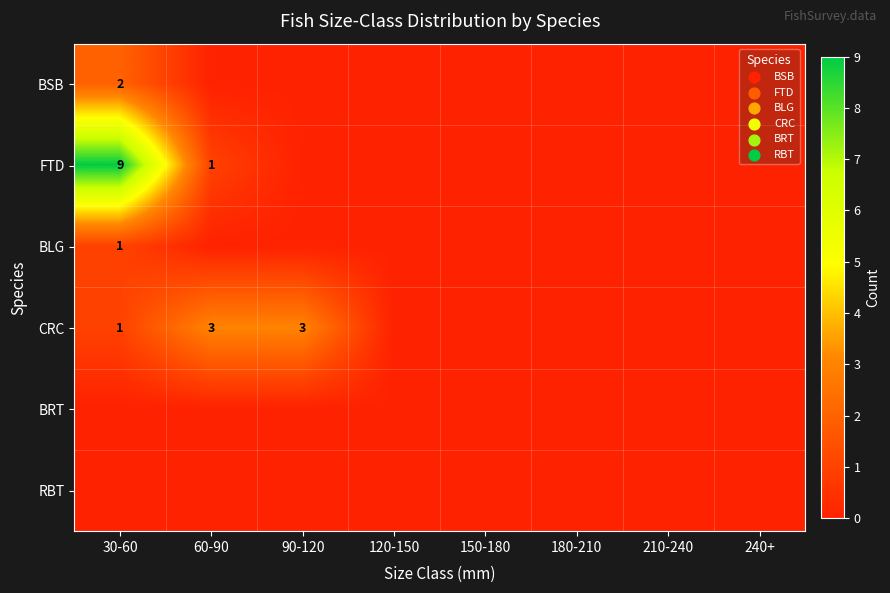

At how many categories does at least one series exceed 4?

1